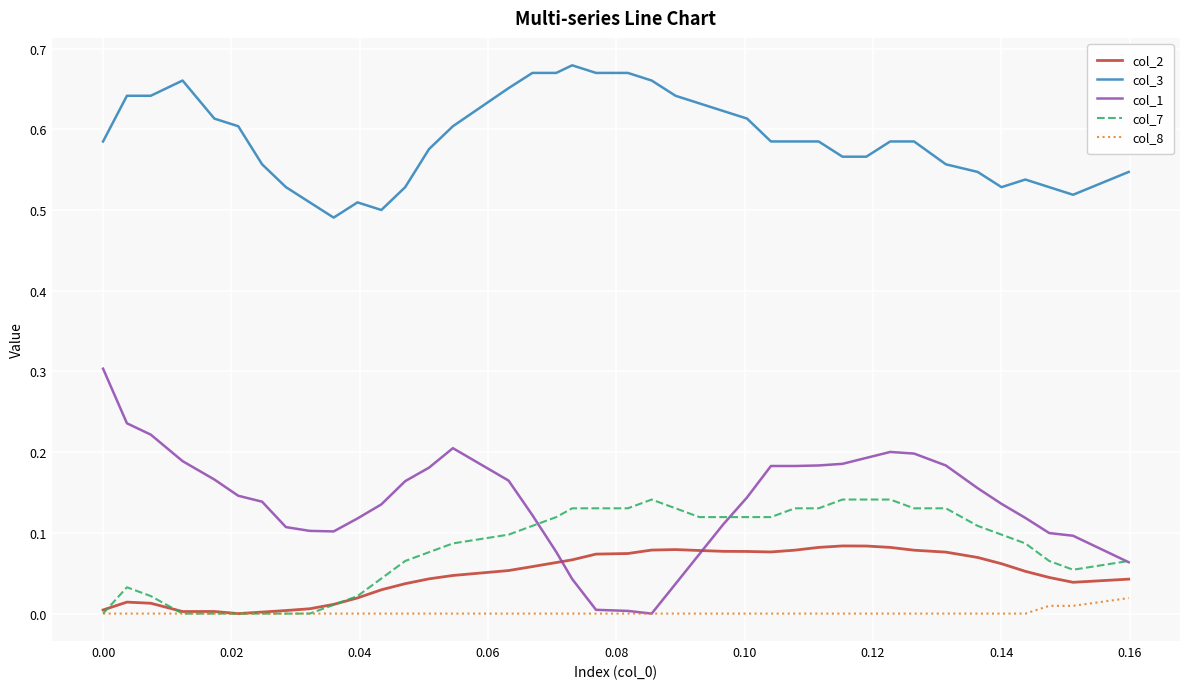

True or false: col_3 and col_8 intersect in this chart.

False